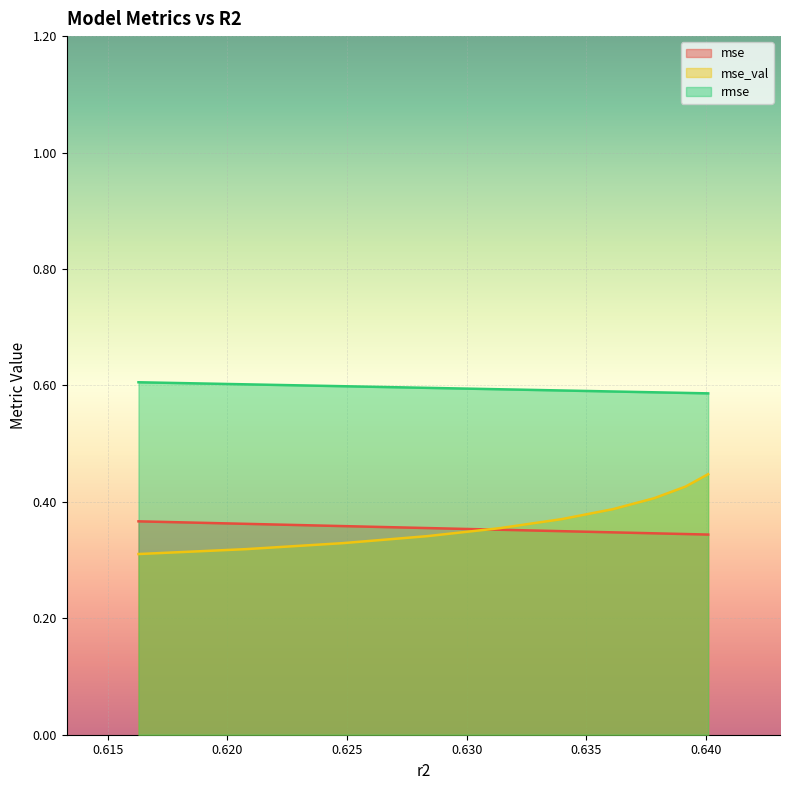

What is the difference between the mse_val values at model_5_14_4 and model_5_14_9?

0.1